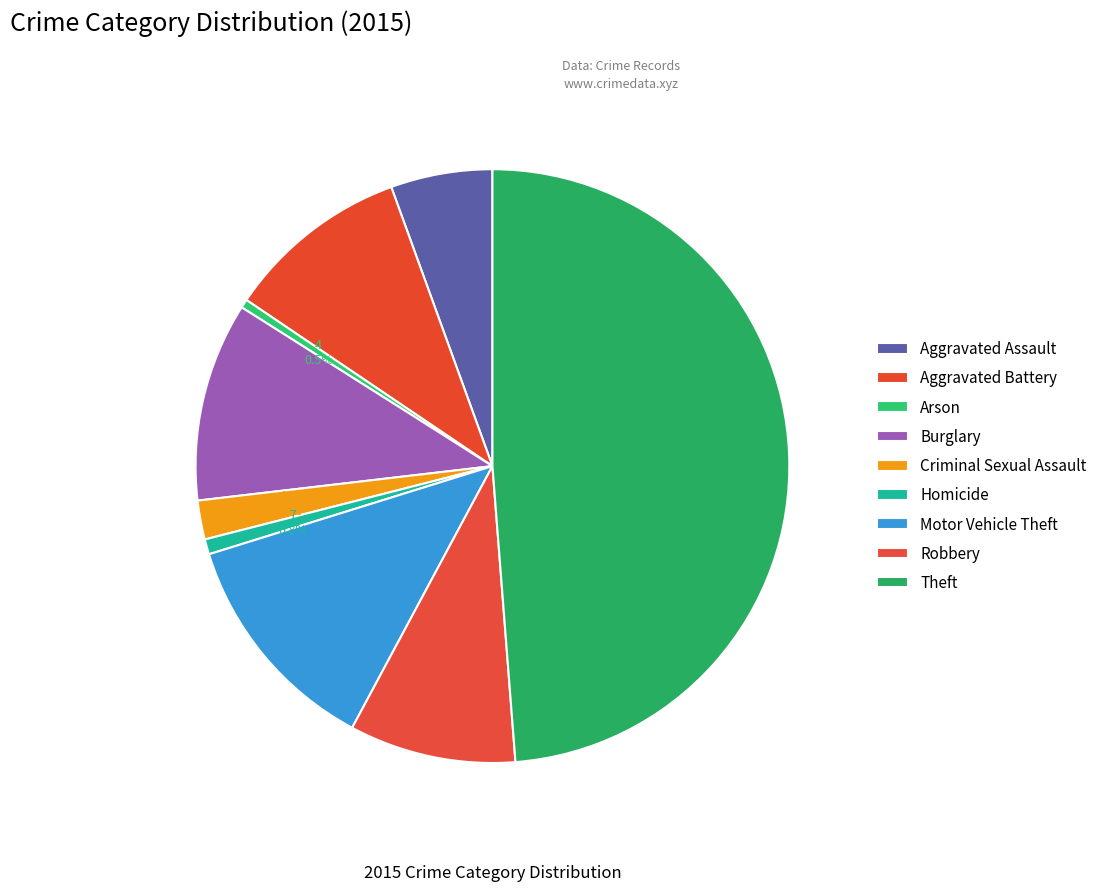

Between Arson and Criminal Sexual Assault, which is larger?

Criminal Sexual Assault